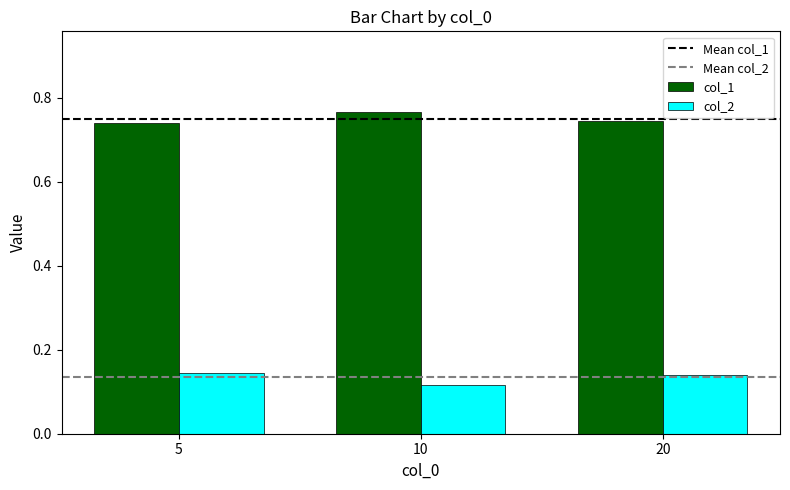

Rank the series by their maximum value, from highest to lowest.

col_1, col_2